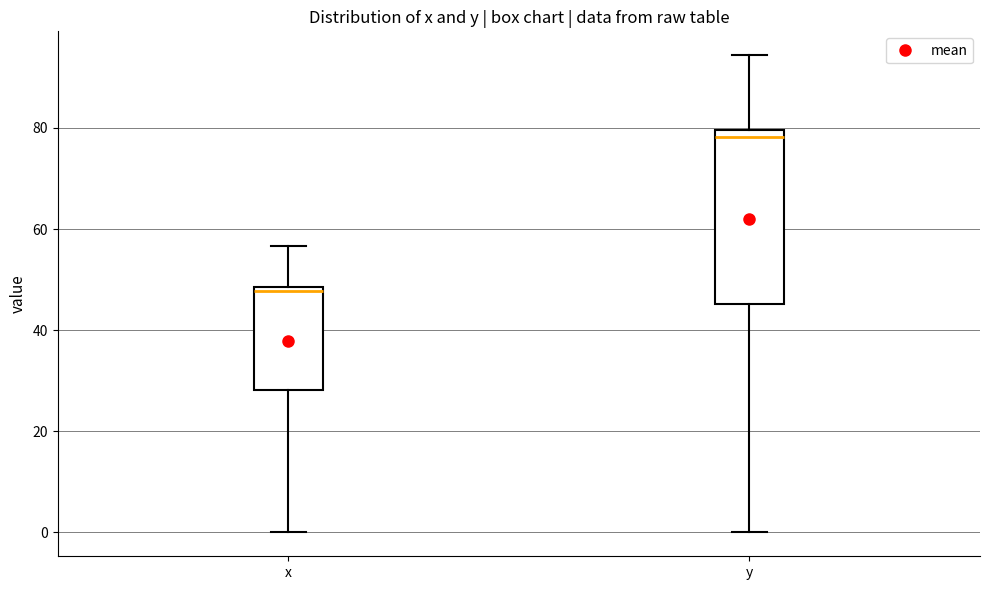

Reading left to right, transcribe this box plot: for each box, give where its median line is, the range the box spans, and where its two whiskers end, as read against the y-axis. The values are not printed on the chart, so give them approximately, as read against the axis.

x: median 48 (just below the box's upper edge), box 28 to 48, whiskers 0 to 56
y: median 78, box 46 to 80, whiskers 0 to 94